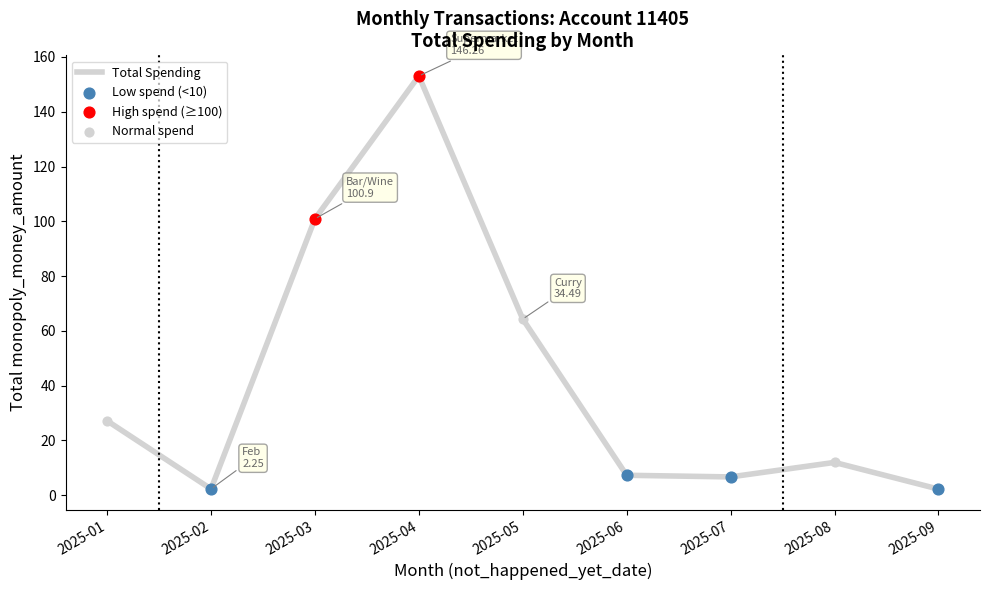

Approximately how many times larger is the value at 2025-09 compared to 2025-07?

0.3